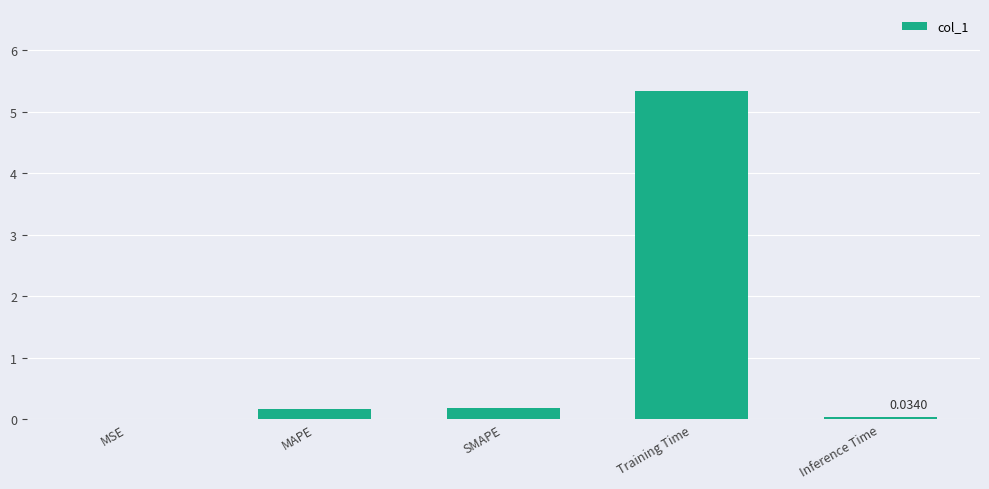

What is the sum of all values?

5.7